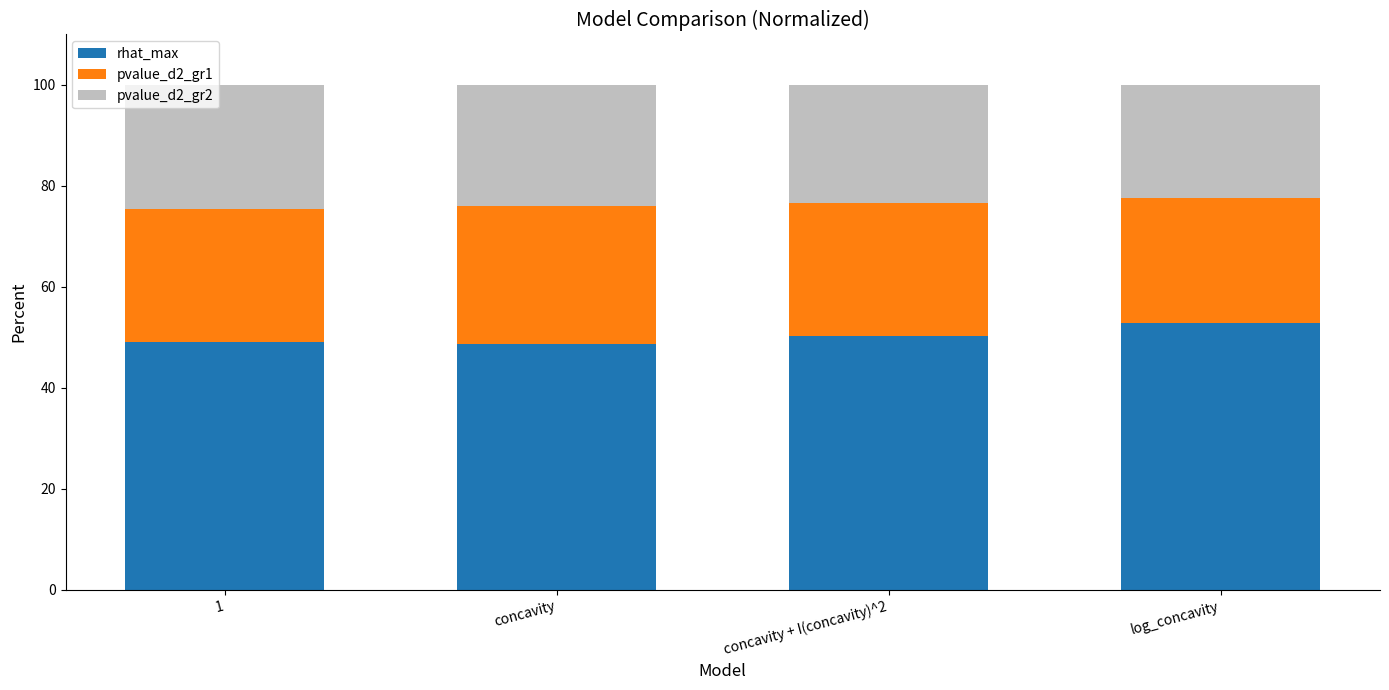

How many bars are there in total?

4